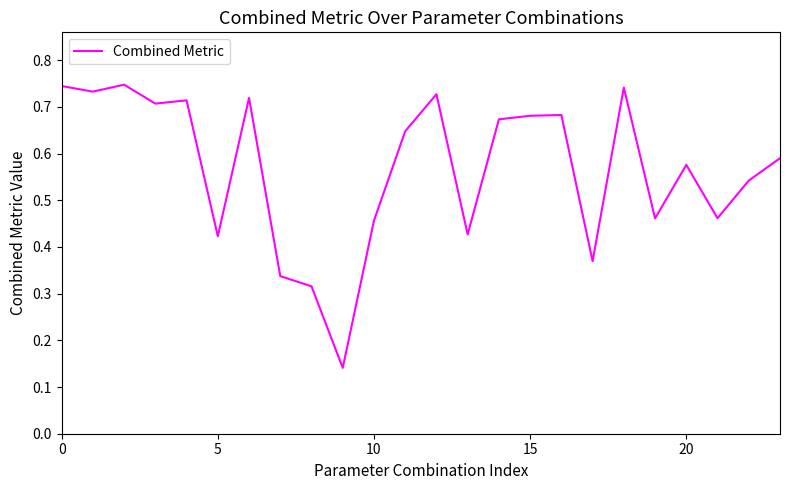

Is it true that the value at 15 is 0.2?

False